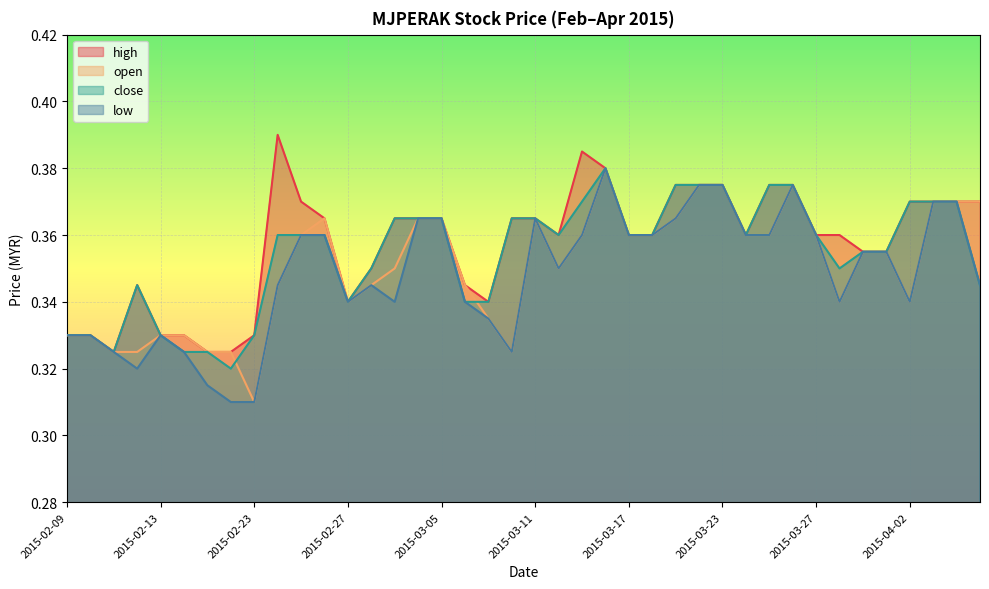

How many lines are shown in the chart?

4